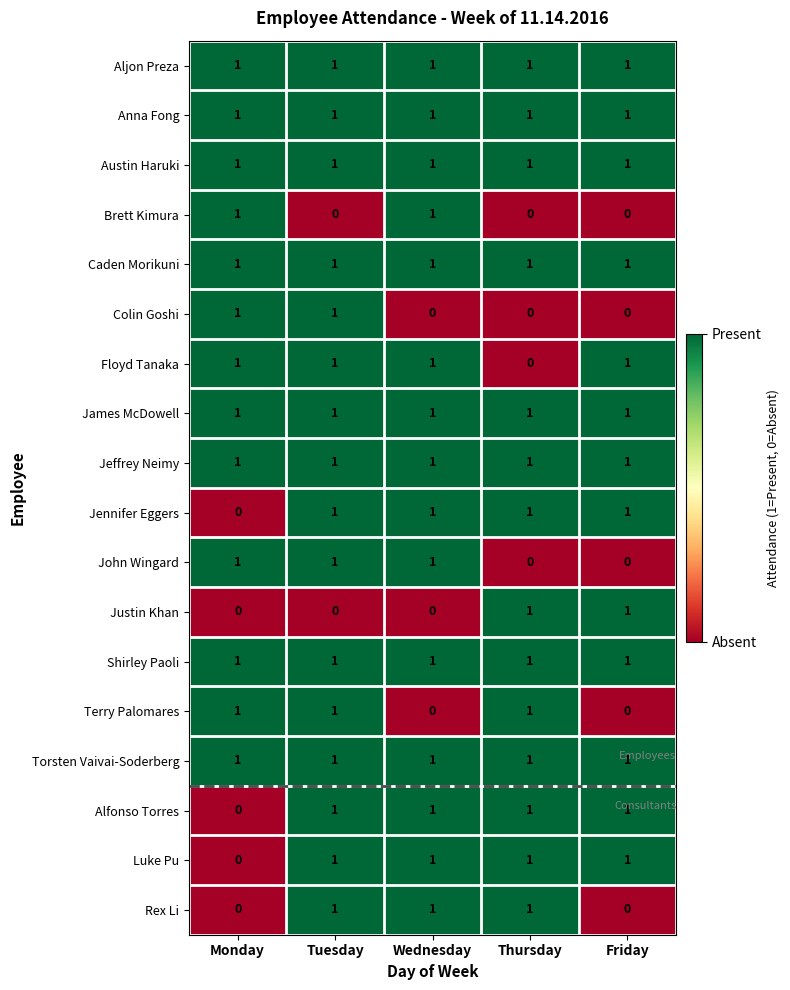

What is the sum of all Luke Pu values?

4